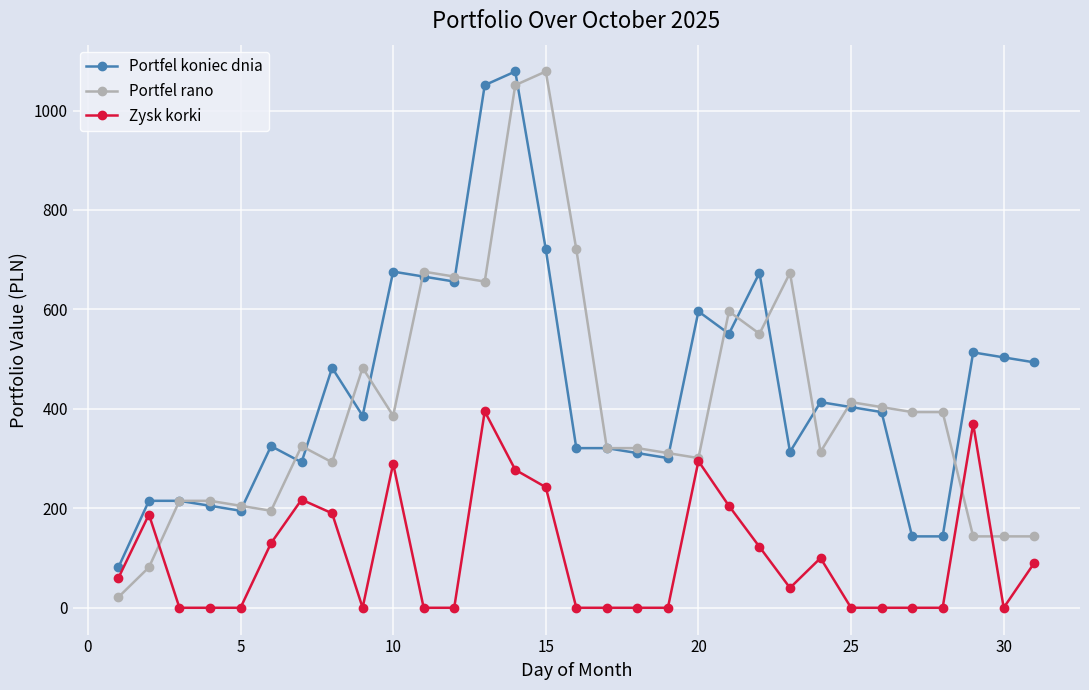

What are all the series names shown in the legend?

Portfel koniec dnia, Portfel rano, Zysk korki